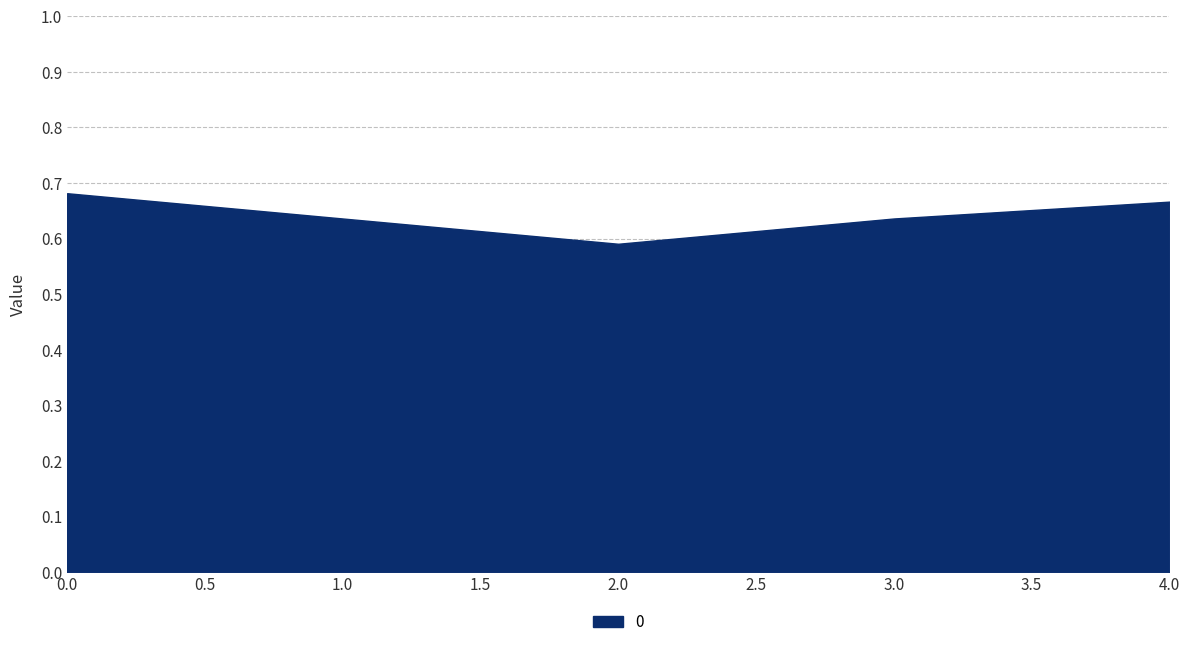

How many values are between 0 and 1?

5